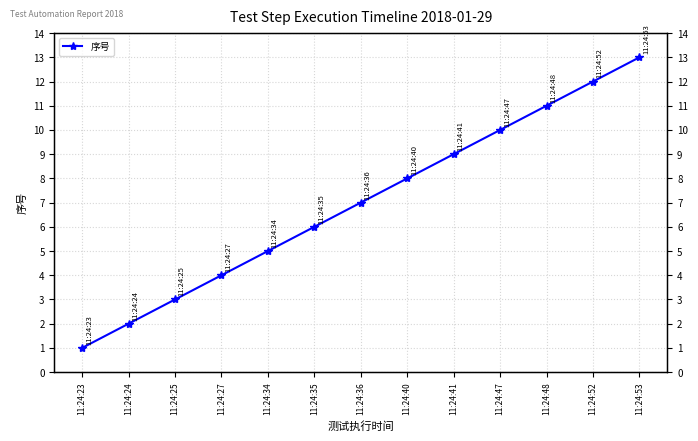

How many lines are shown in the chart?

1